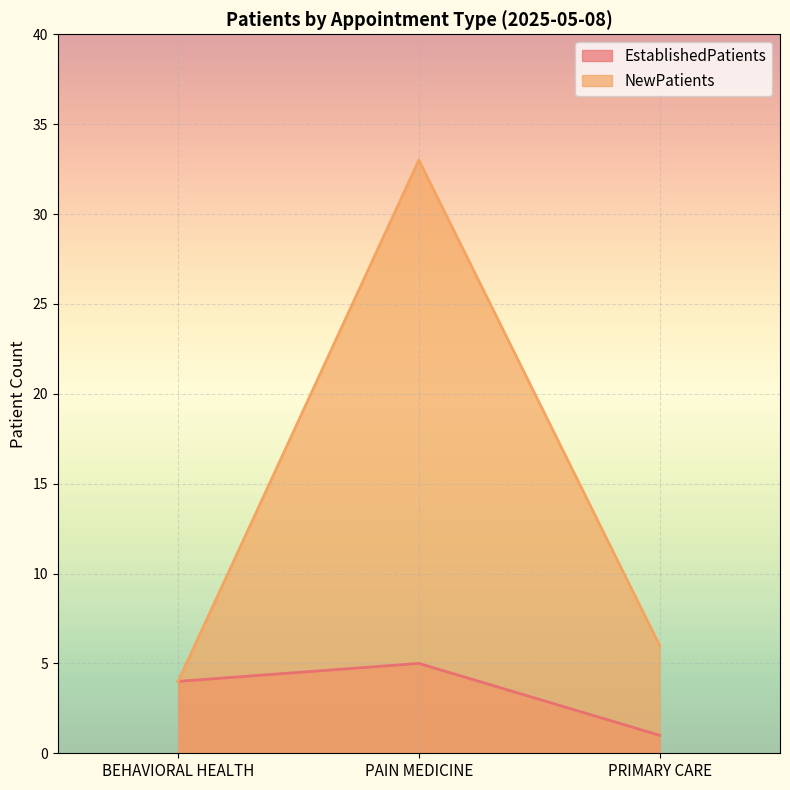

Is the value of NewPatients at PAIN MEDICINE greater than the value of EstablishedPatients at PRIMARY CARE?

Yes